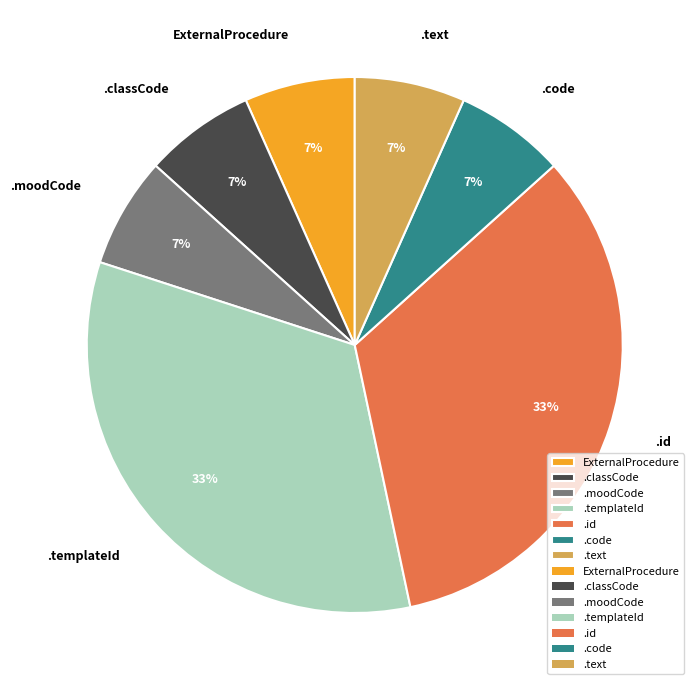

Is there any slice that represents more than half of the pie?

No